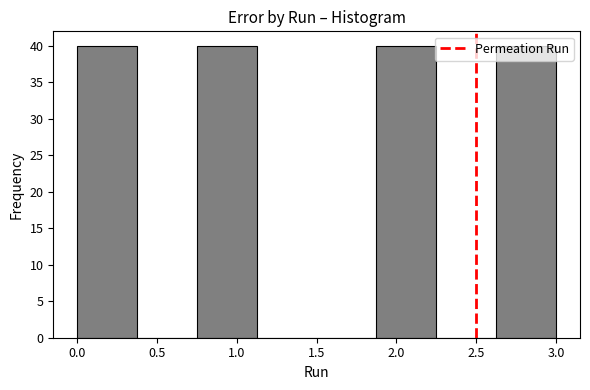

How tall is the bar that spans 0.000 to 0.375 on the x-axis? Neither the bar edges nor the heights are printed on the chart, so give them approximately, as read against the axes.

40